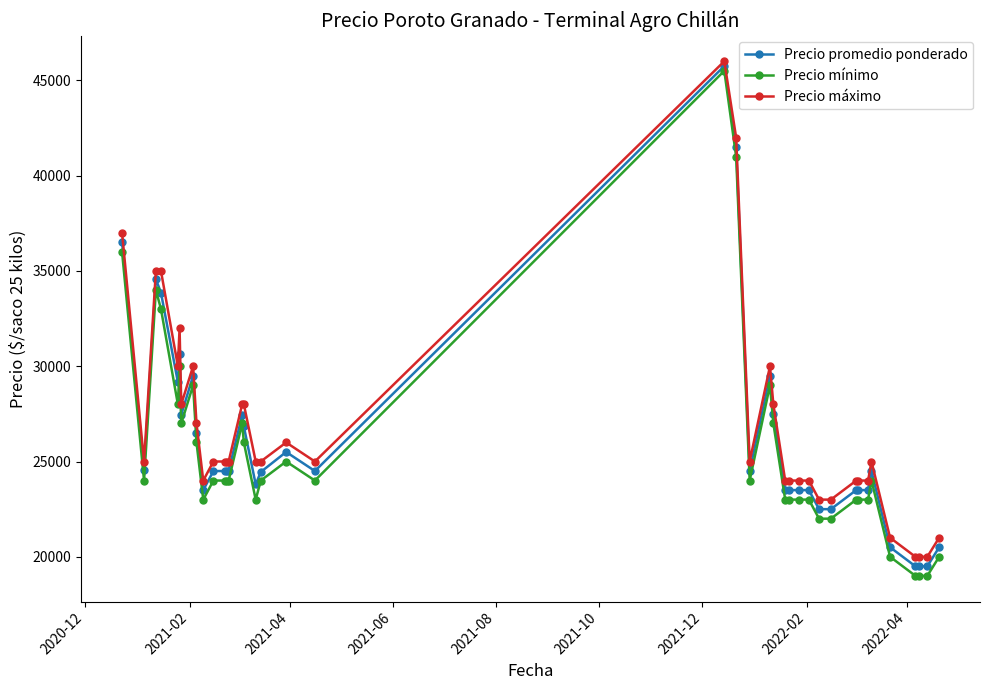

How many lines are shown in the chart?

3